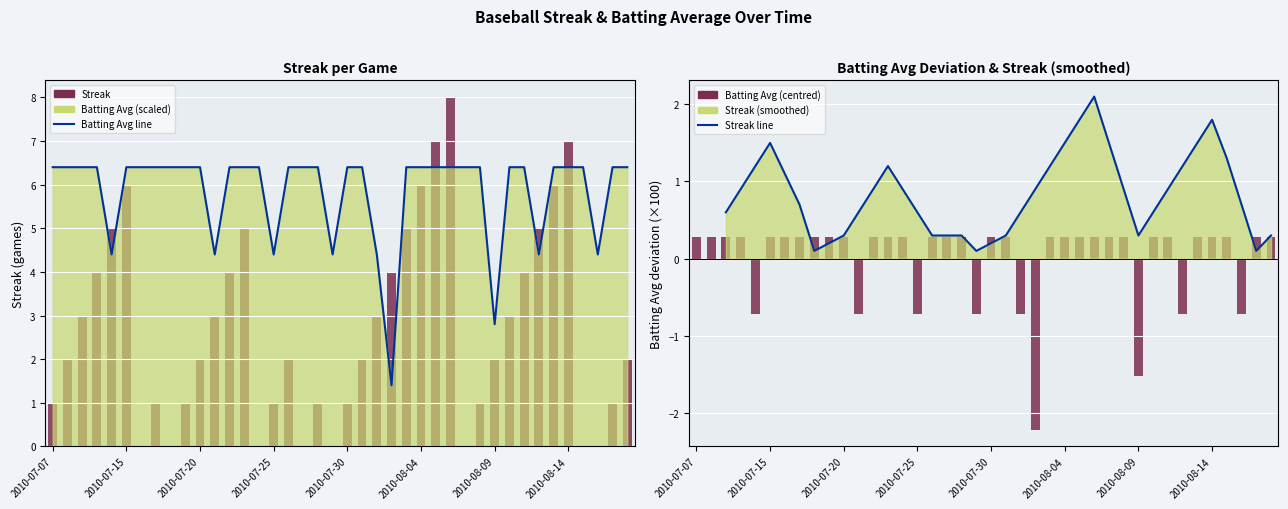

Where is Batting Avg (centred) nearest to the value 0?

2010-07-07